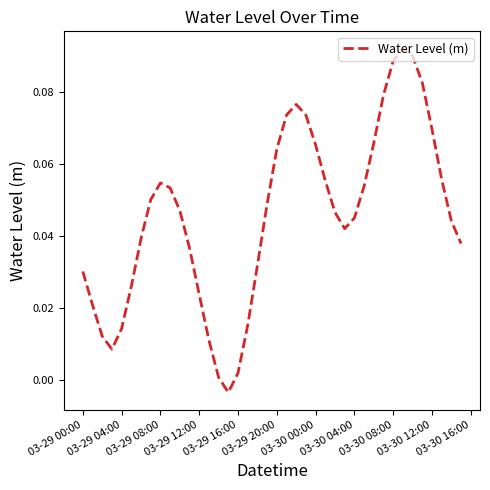

Does the chart display data point markers on the line(s)?

No